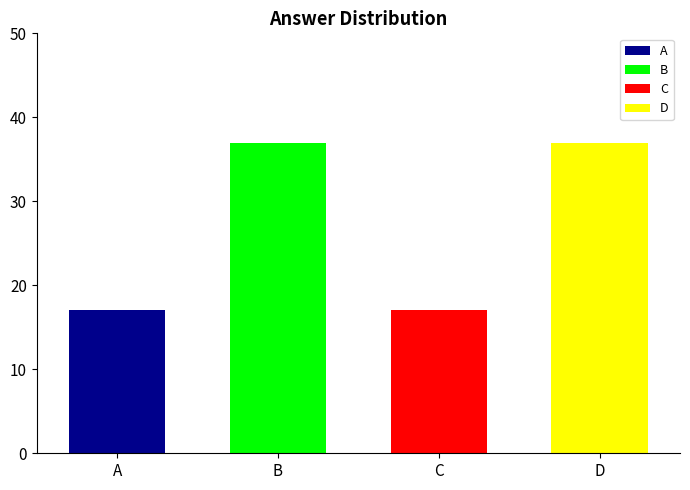

Between C and A, which is larger?

A